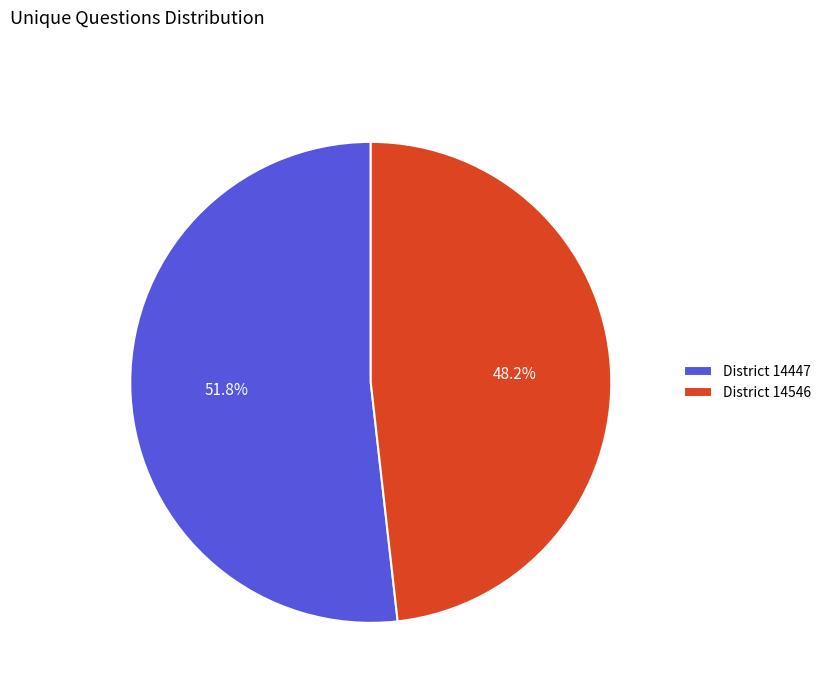

Combined, what portion of the pie is District 14447 and District 14546?

100.0%